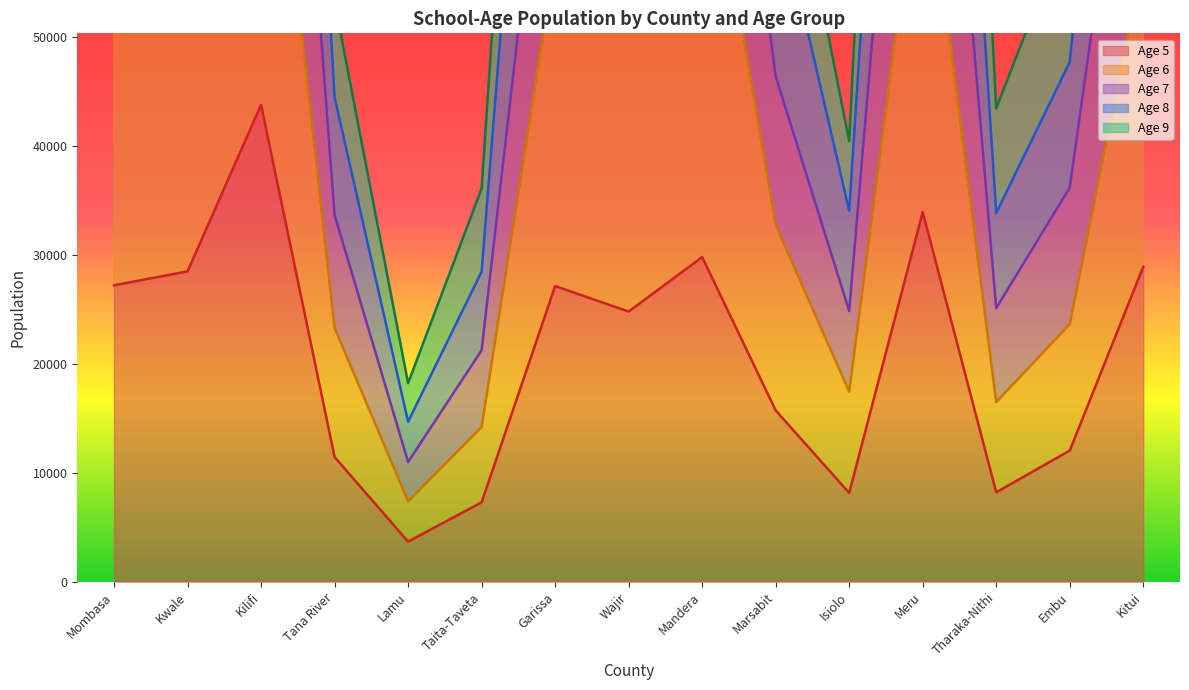

What is the sum of the Age 7 values at Isiolo and Kwale?

104990